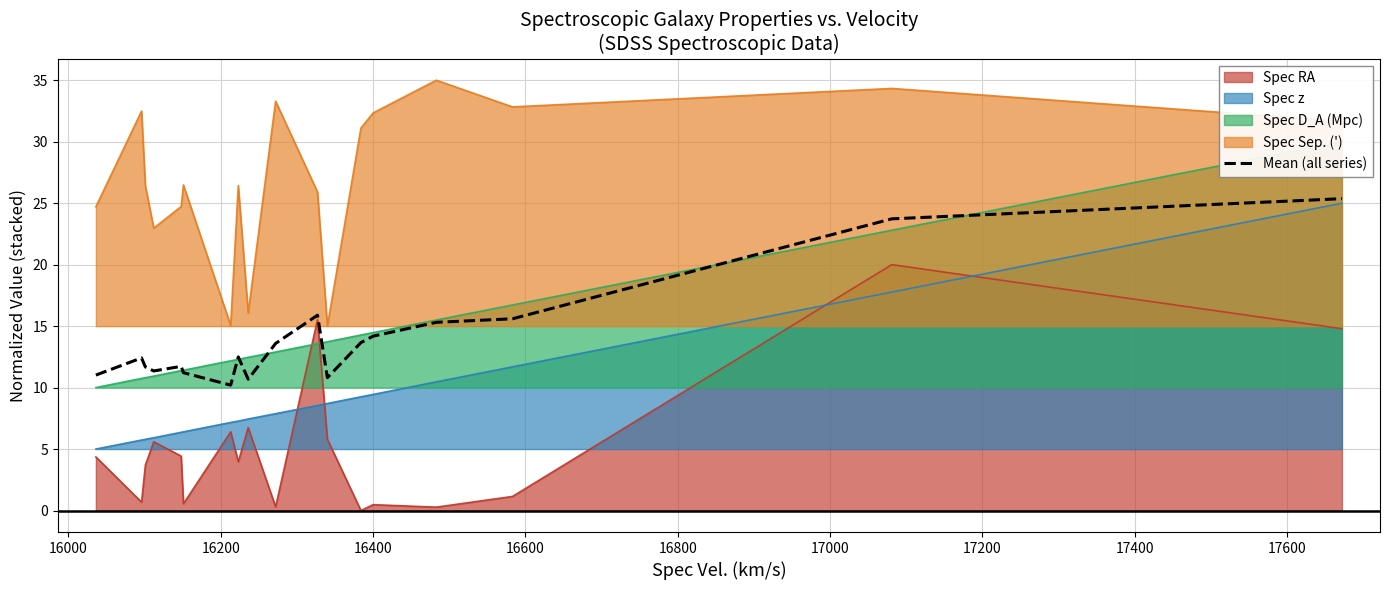

True or false: Spec Sep. (') and Spec RA intersect in this chart.

False